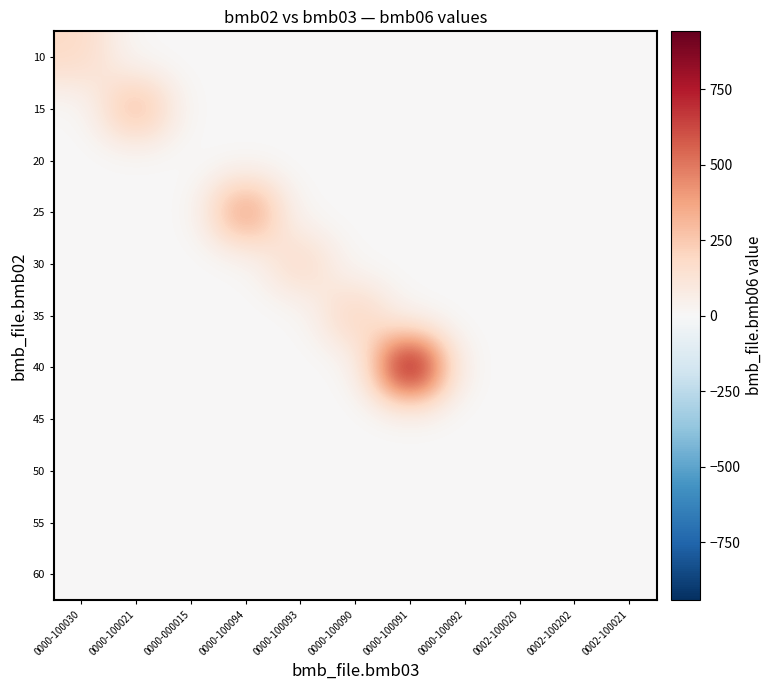

Which has a higher value, 0000-100030 or 0000-000015?

0000-100030